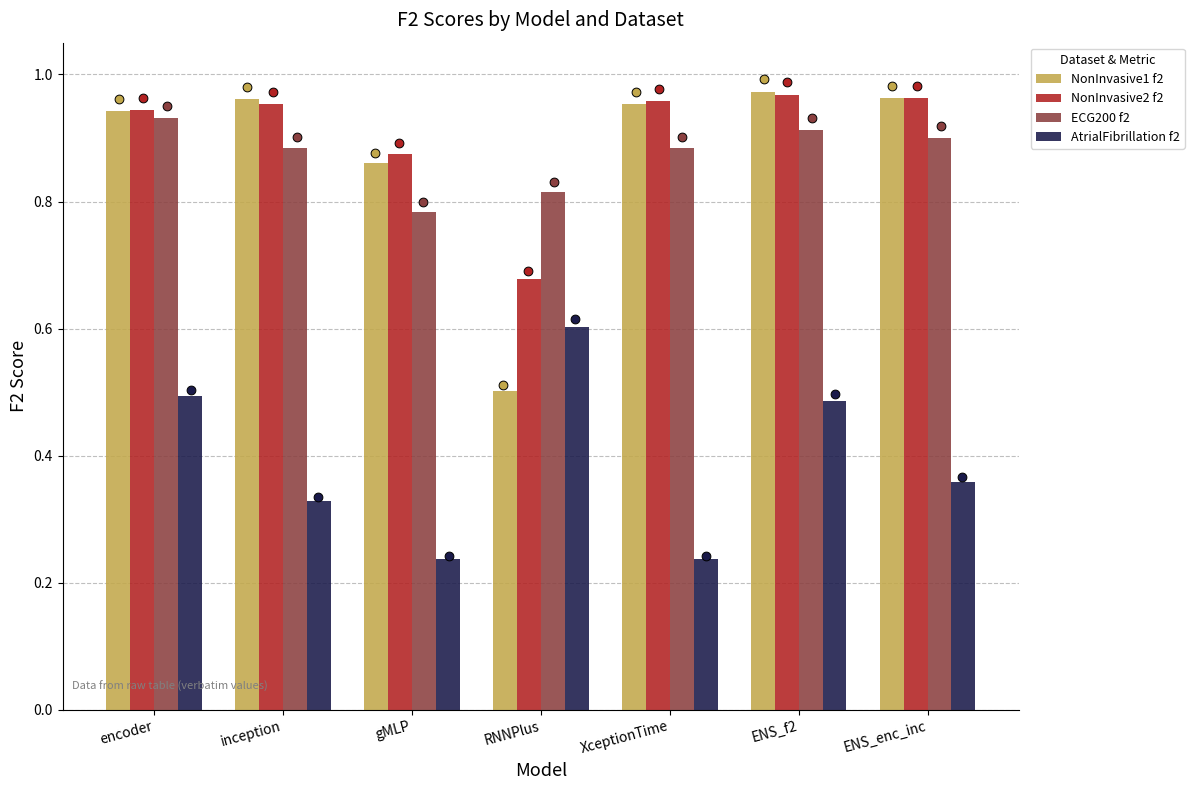

Is the value of AtrialFibrillation f2 at XceptionTime greater than the value of ECG200 f2 at RNNPlus?

No